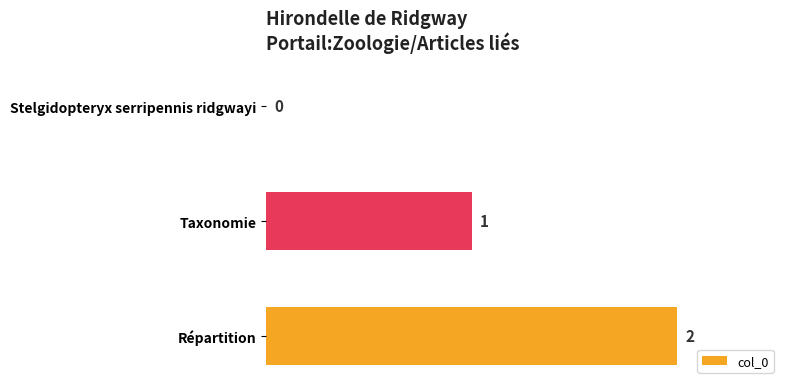

The value at Taxonomie is 1. True or false?

True